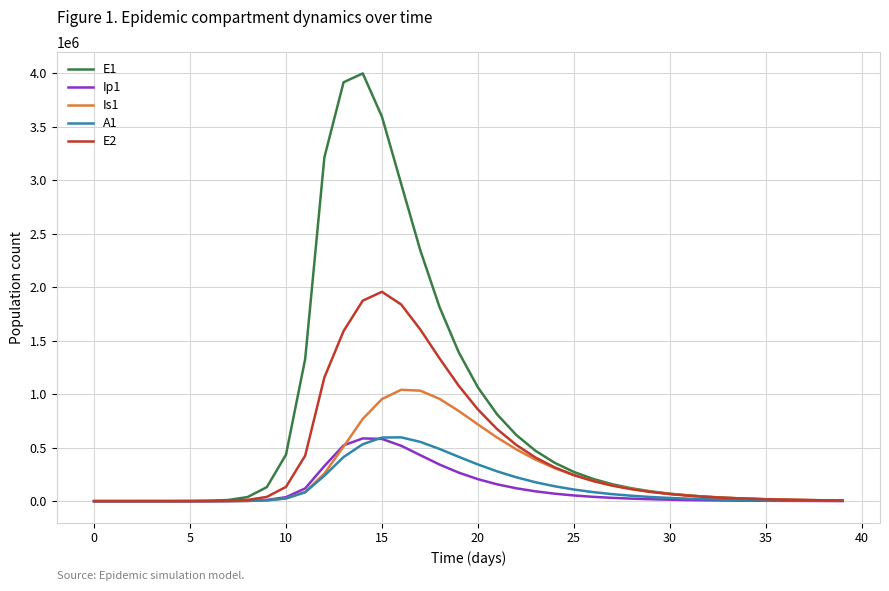

At how many categories does at least one series exceed 1023119?

10